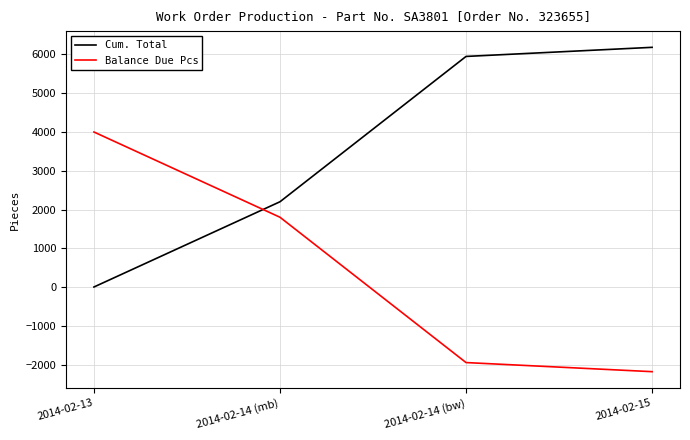

At which label does Cum. Total reach its peak?

2014-02-15